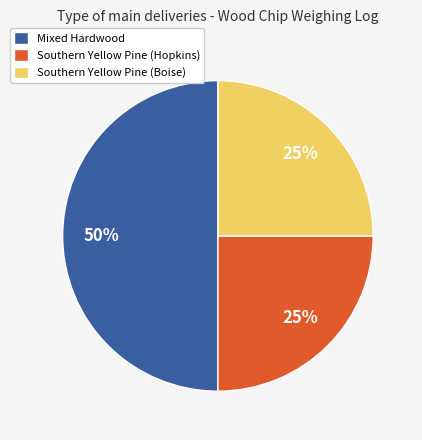

How many segments does this pie chart have?

3